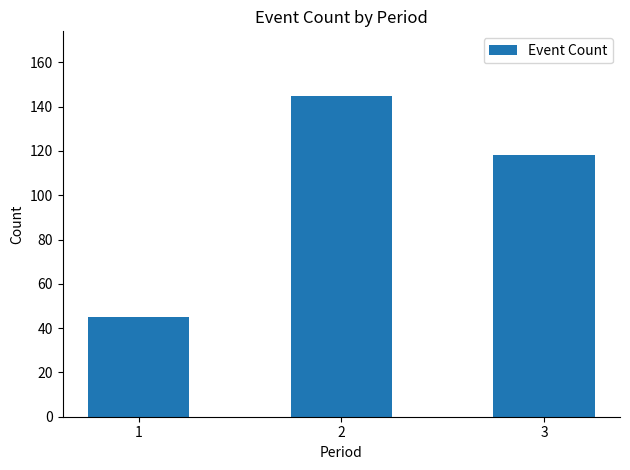

How many values are between 45 and 145?

3